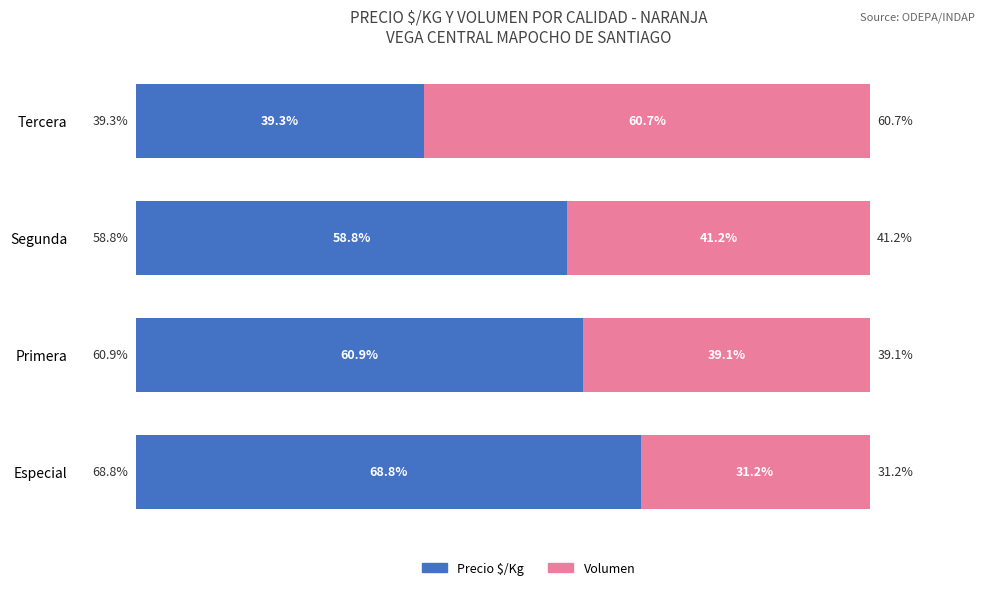

Which category has the lowest value in the Precio $/Kg series?

Tercera